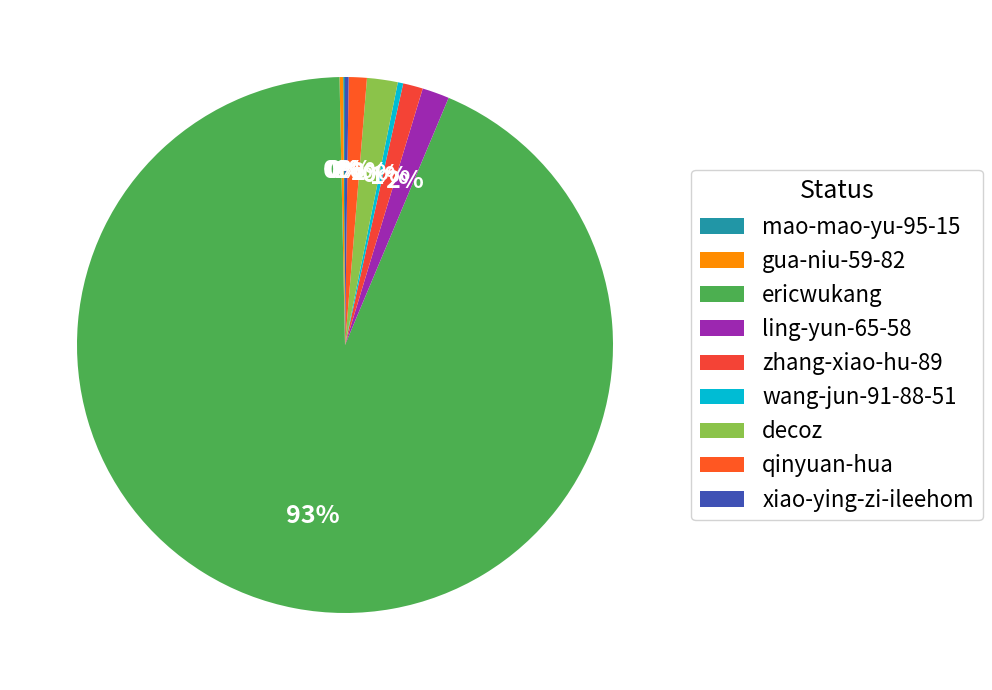

How much of the chart is everything except zhang-xiao-hu-89?

98.8%